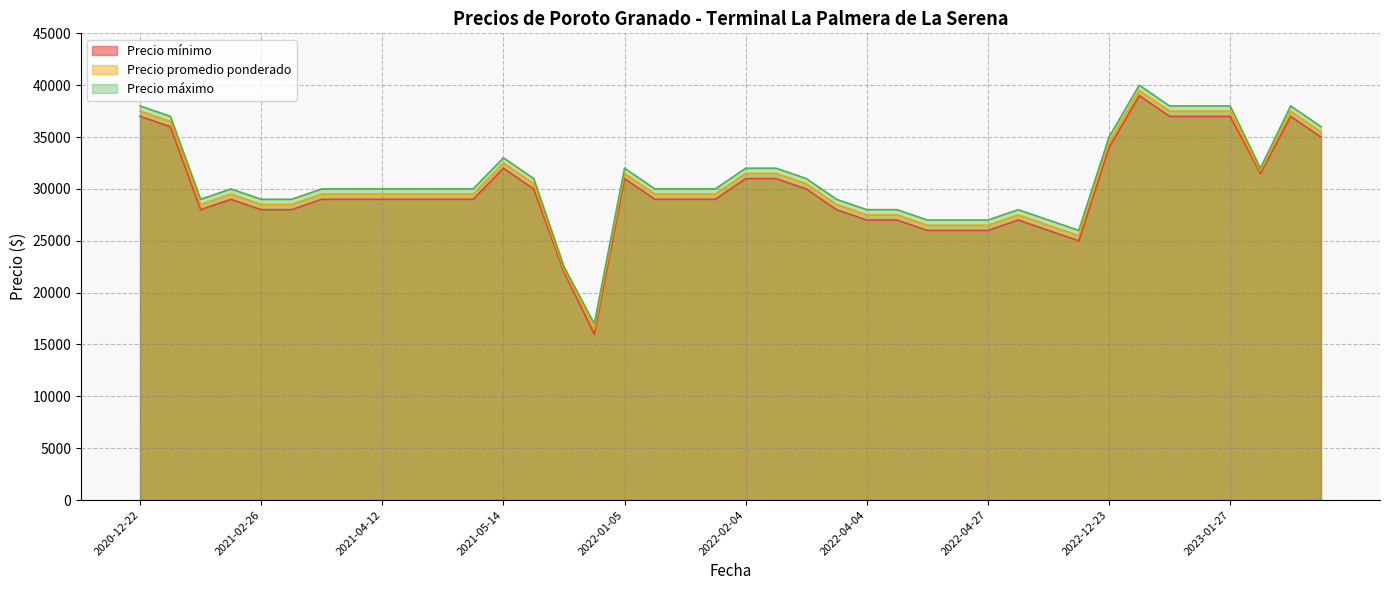

What is the highest value of the Precio mínimo series?

39000